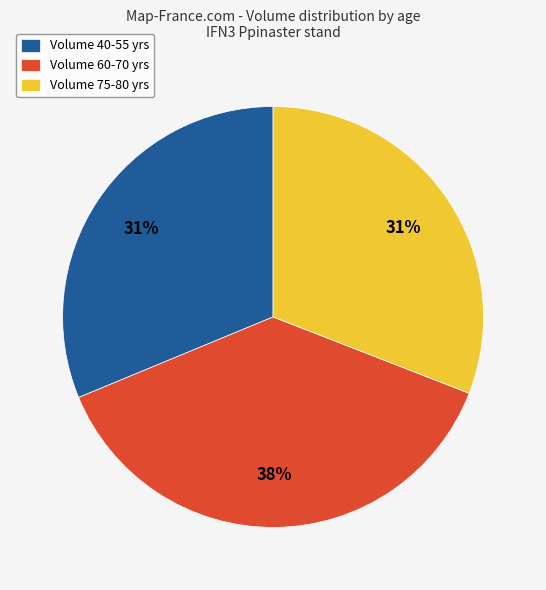

To the nearest percent, what is the difference between the largest and smallest slice percentages?

7%